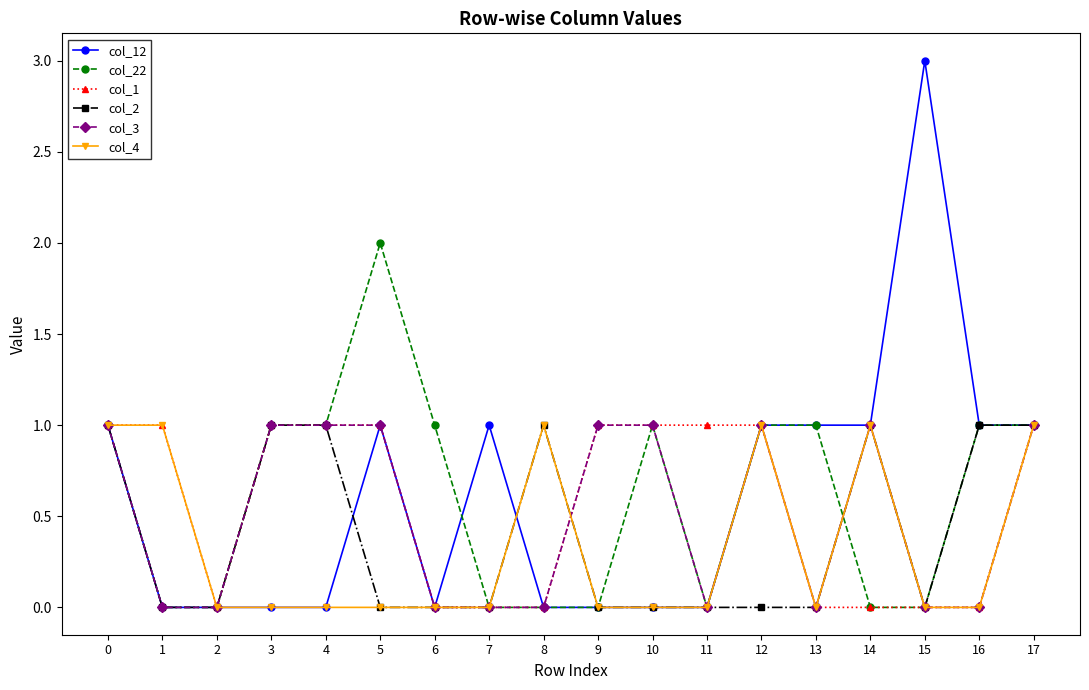

What is the sum of all col_2 values?

7